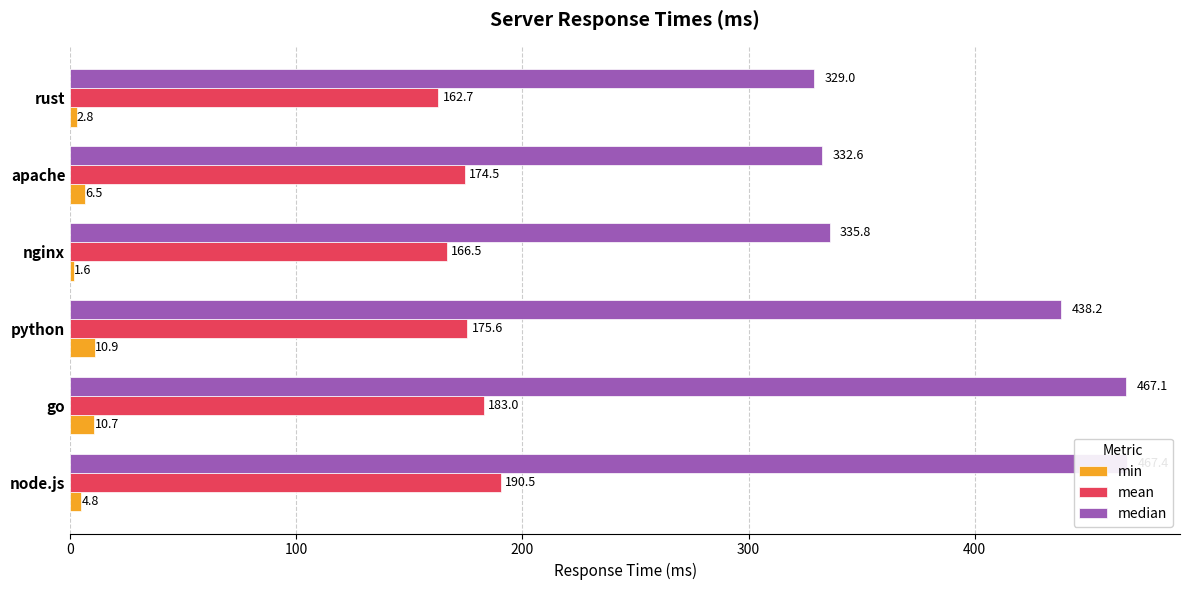

Which series changed the most between go and rust?

median